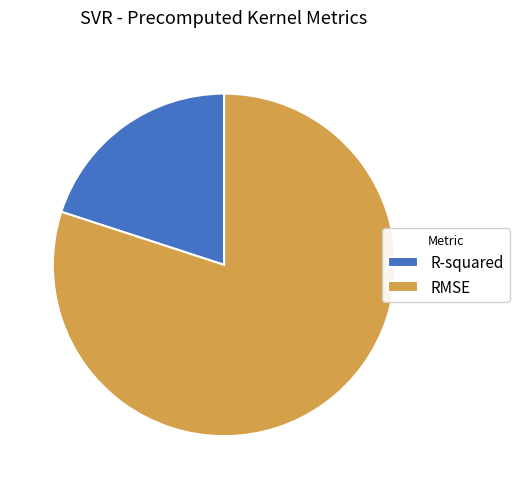

Which has a higher value, R-squared or RMSE?

RMSE